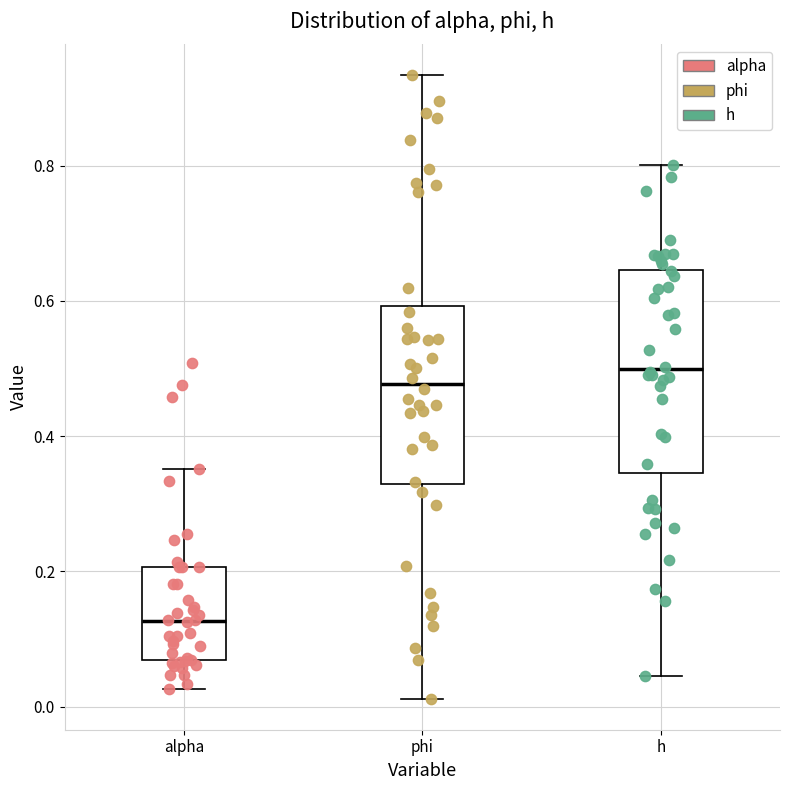

Reading left to right, read every box against the y-axis: the position of its median line, the range the box covers, and the ends of its whiskers. The values are not printed on the chart, so give them approximately, as read against the axis.

alpha: median 0.12, box 0.06 to 0.20, whiskers 0.02 to 0.36
phi: median 0.48, box 0.32 to 0.60, whiskers 0.02 to 0.94
h: median 0.50, box 0.34 to 0.64, whiskers 0.04 to 0.80